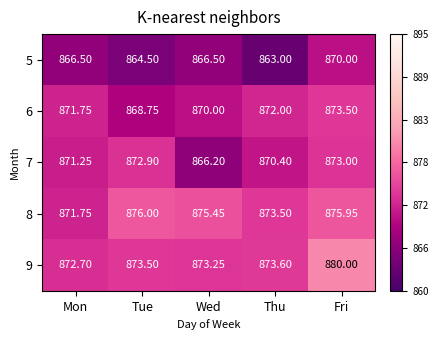

Which label corresponds to the smallest value in the chart?

Thu